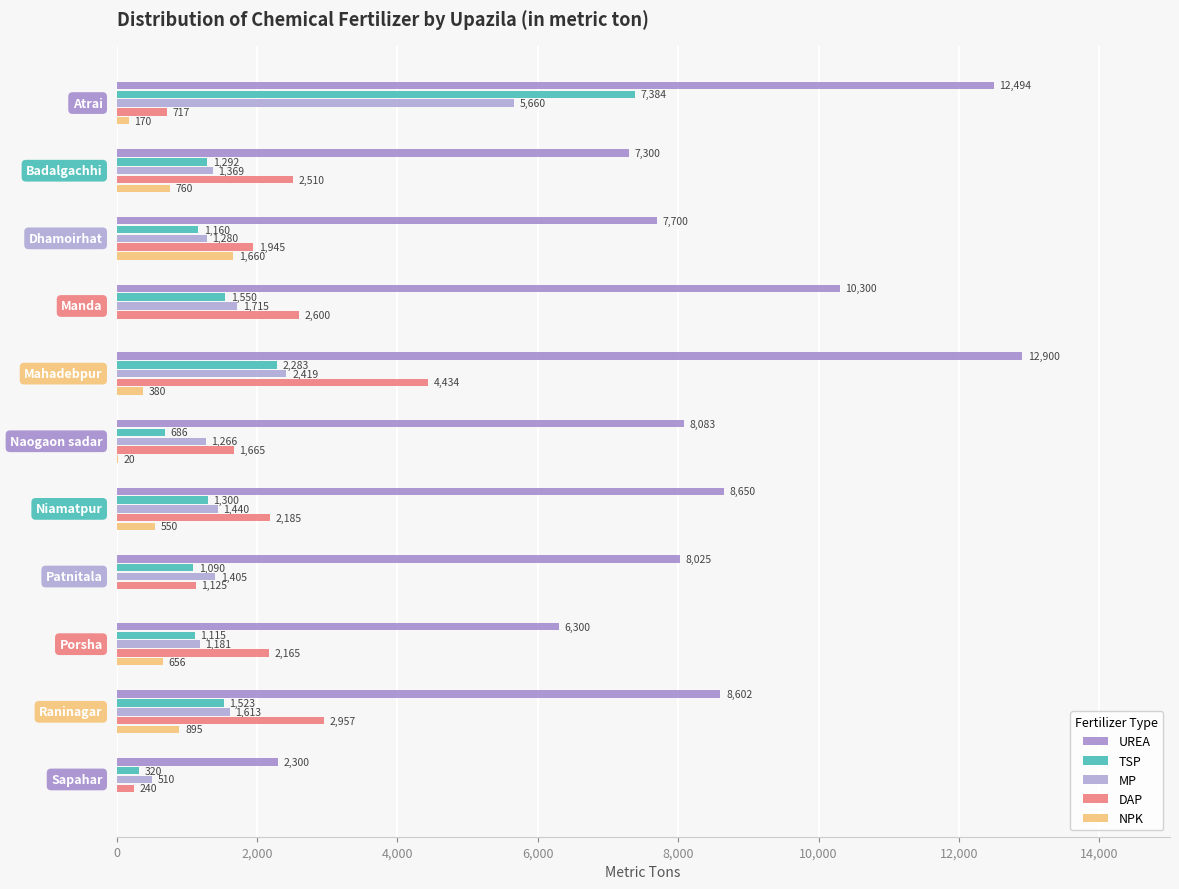

Count the number of categories in the chart.

11